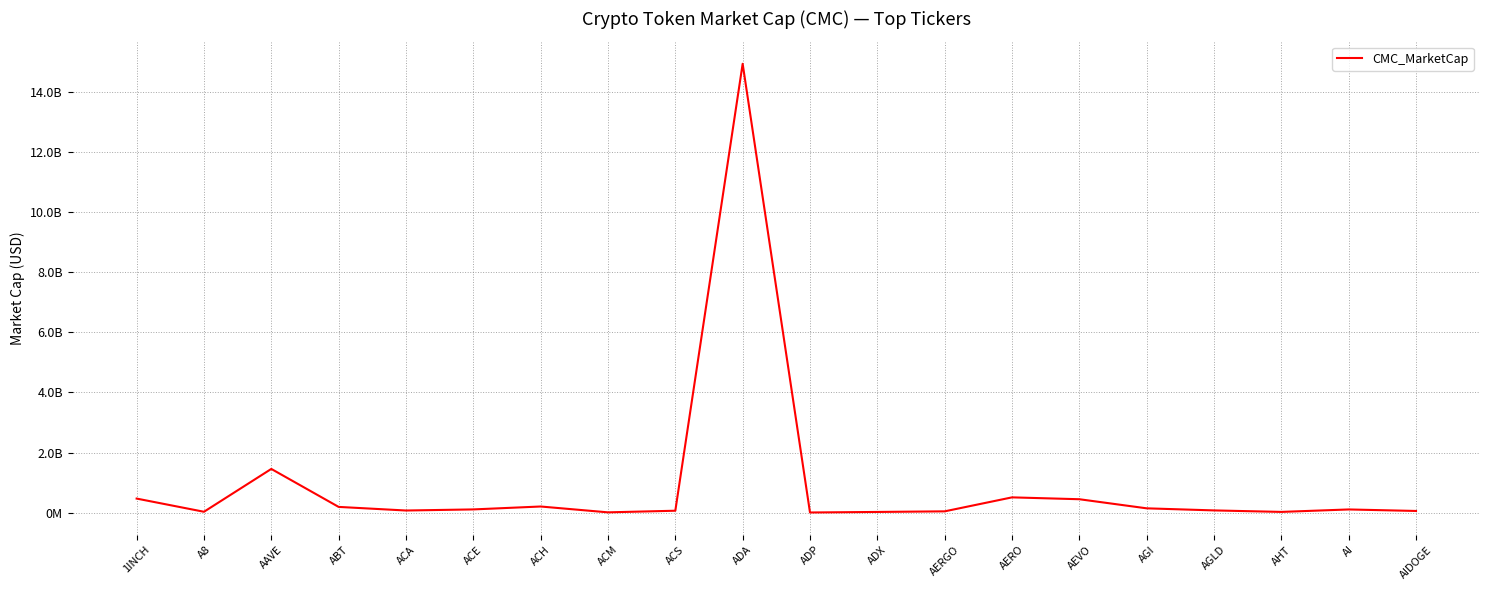

What is the minimum value shown in the chart?

5852991.6